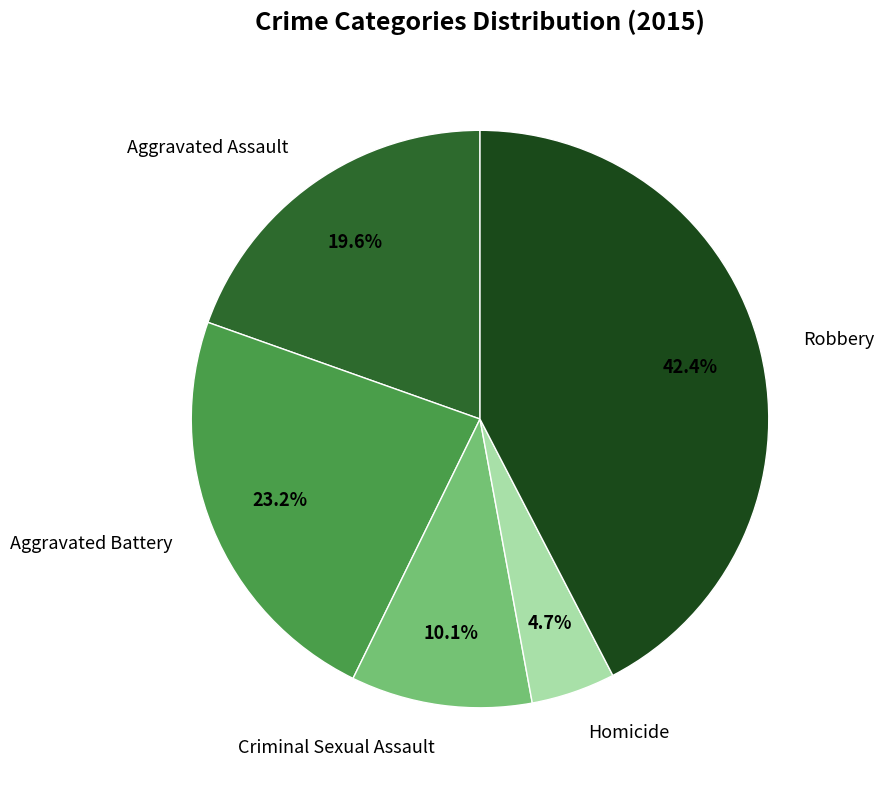

Does any single category account for the majority?

No